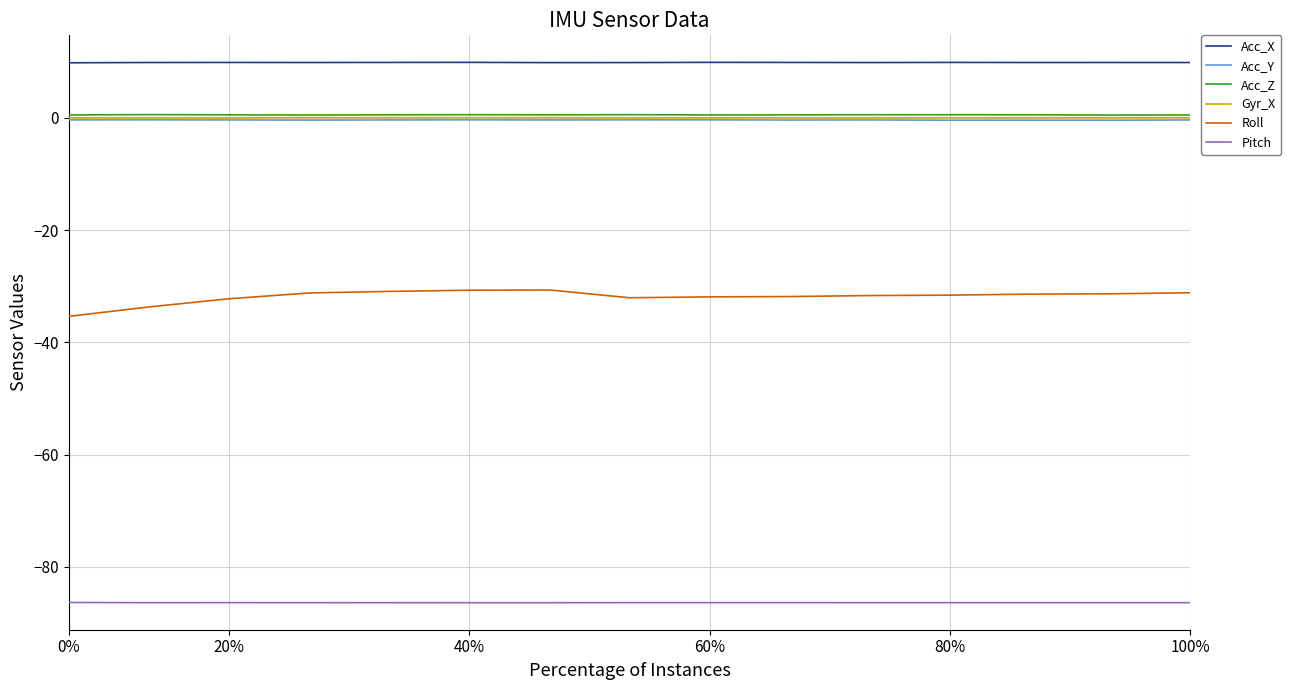

What are all the series names shown in the legend?

Acc_X, Acc_Y, Acc_Z, Gyr_X, Roll, Pitch